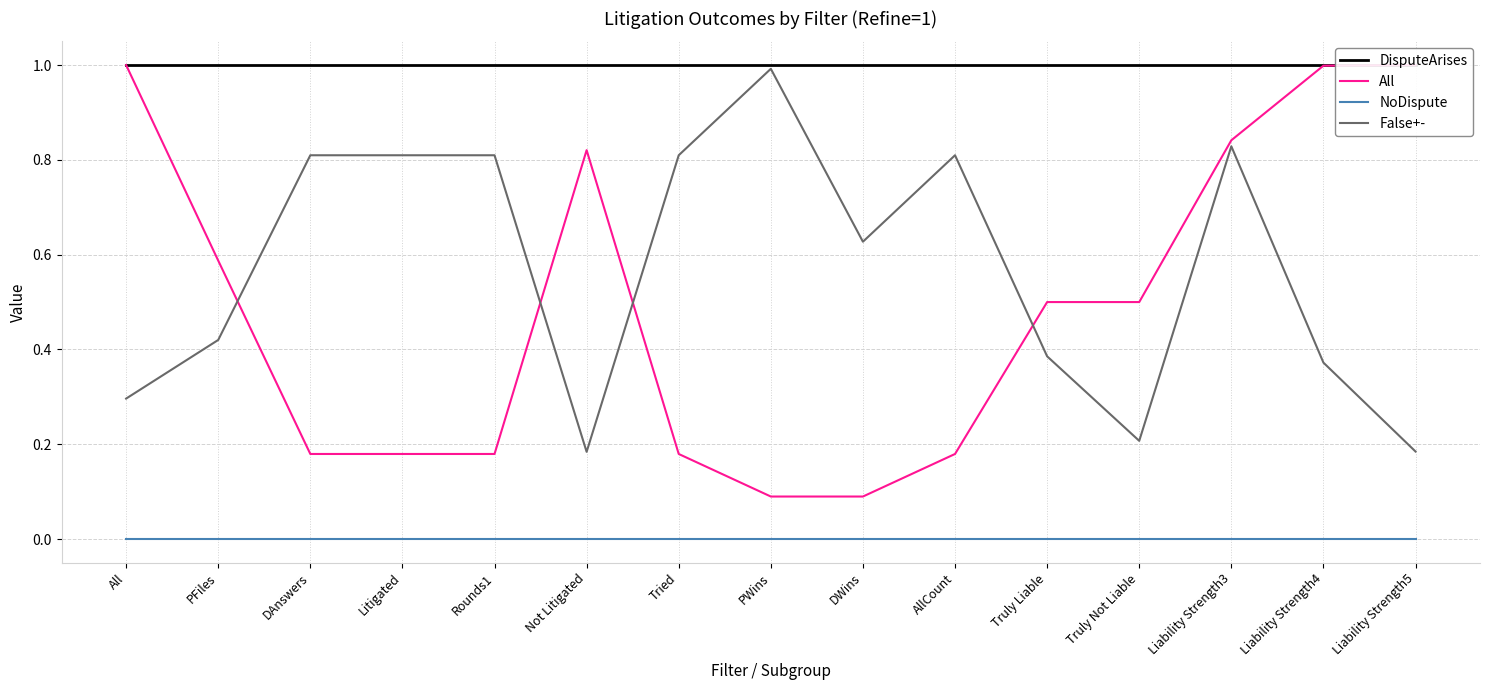

Is it true that All equals 0.5 at Truly Not Liable?

True